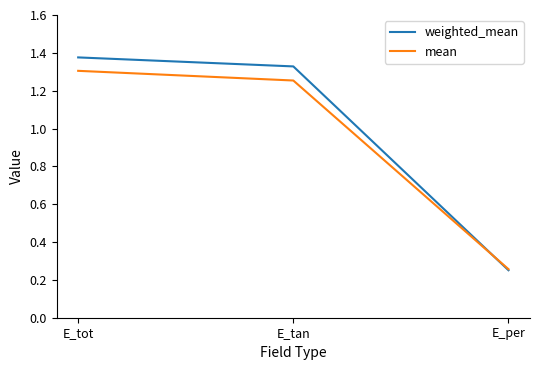

Rank the series by their average value, from highest to lowest.

weighted_mean, mean